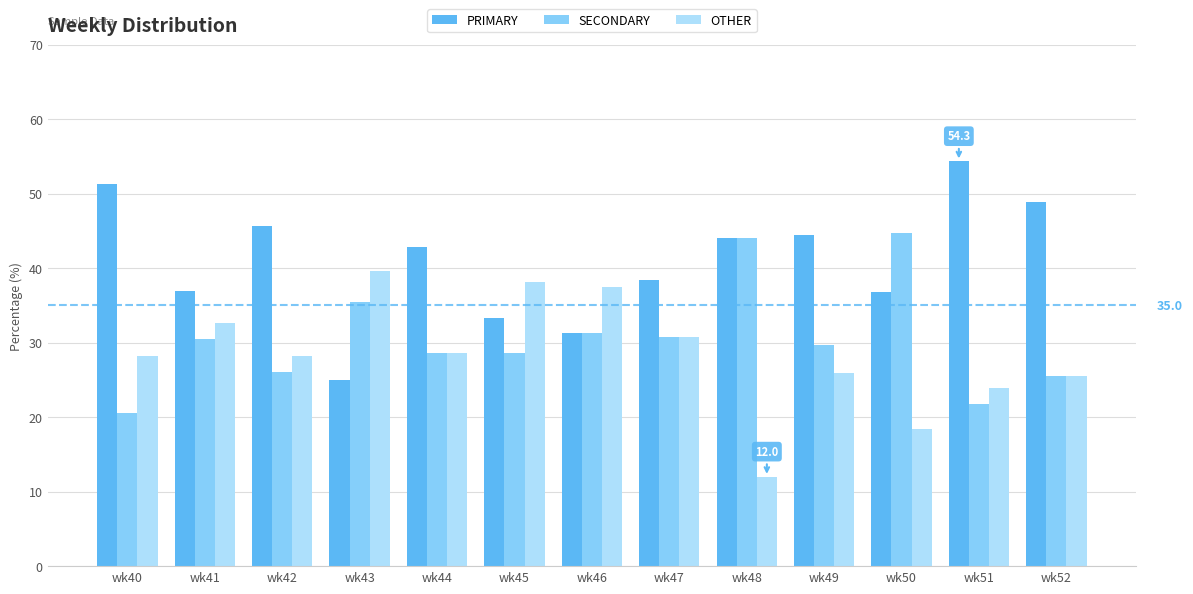

What is the difference between the highest and lowest values at wk45?

9.5